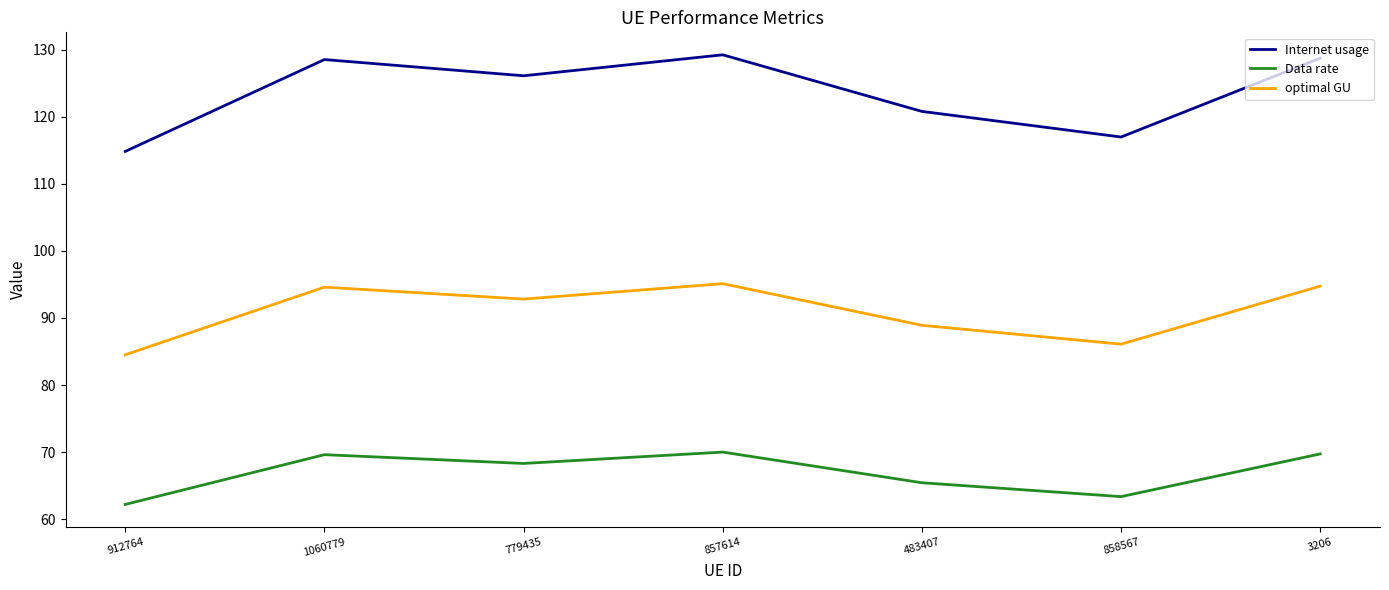

The value of Data rate at 858567 is 63.4. True or false?

True